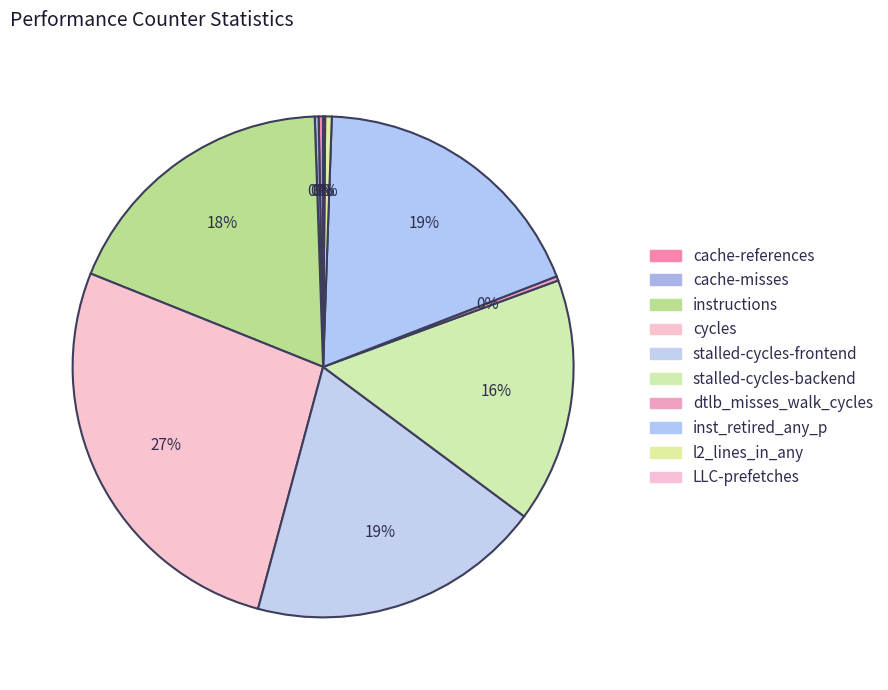

Between dtlb_misses_walk_cycles and stalled-cycles-backend, which is larger?

stalled-cycles-backend